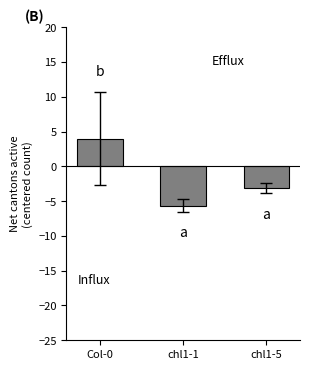

What is the sum of the values at chl1-5 and chl1-1?

-8.8